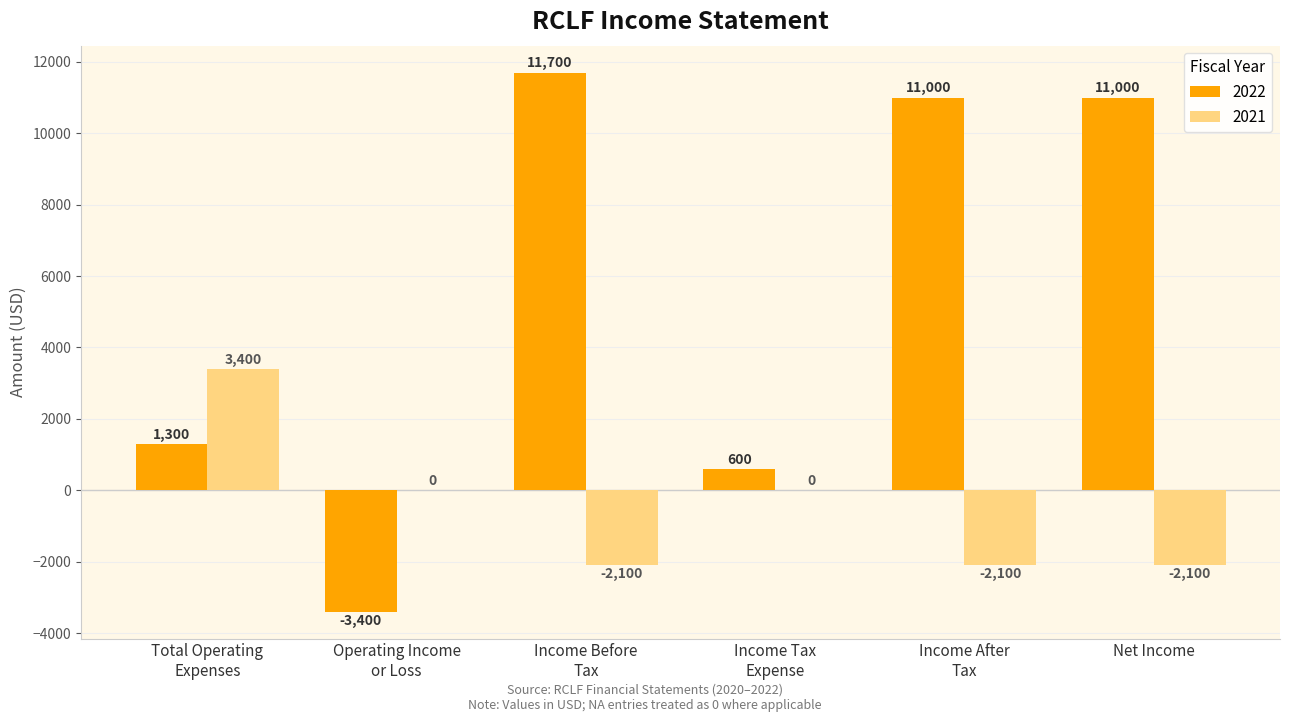

At which category is the sum across all series the highest?

Income Before
Tax